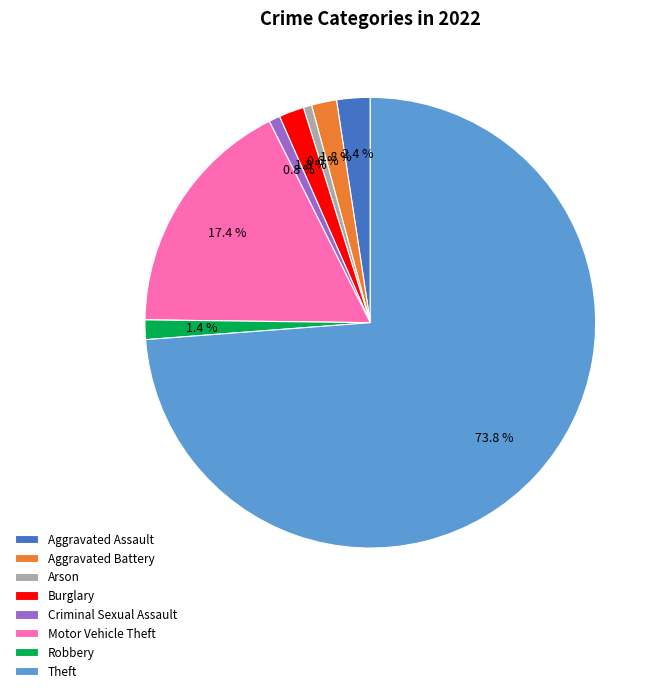

To the nearest percent, what portion does Burglary represent?

2%